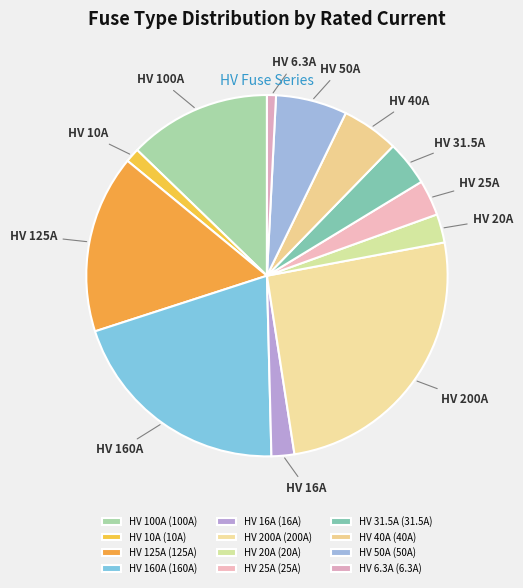

How many segments does this pie chart have?

12